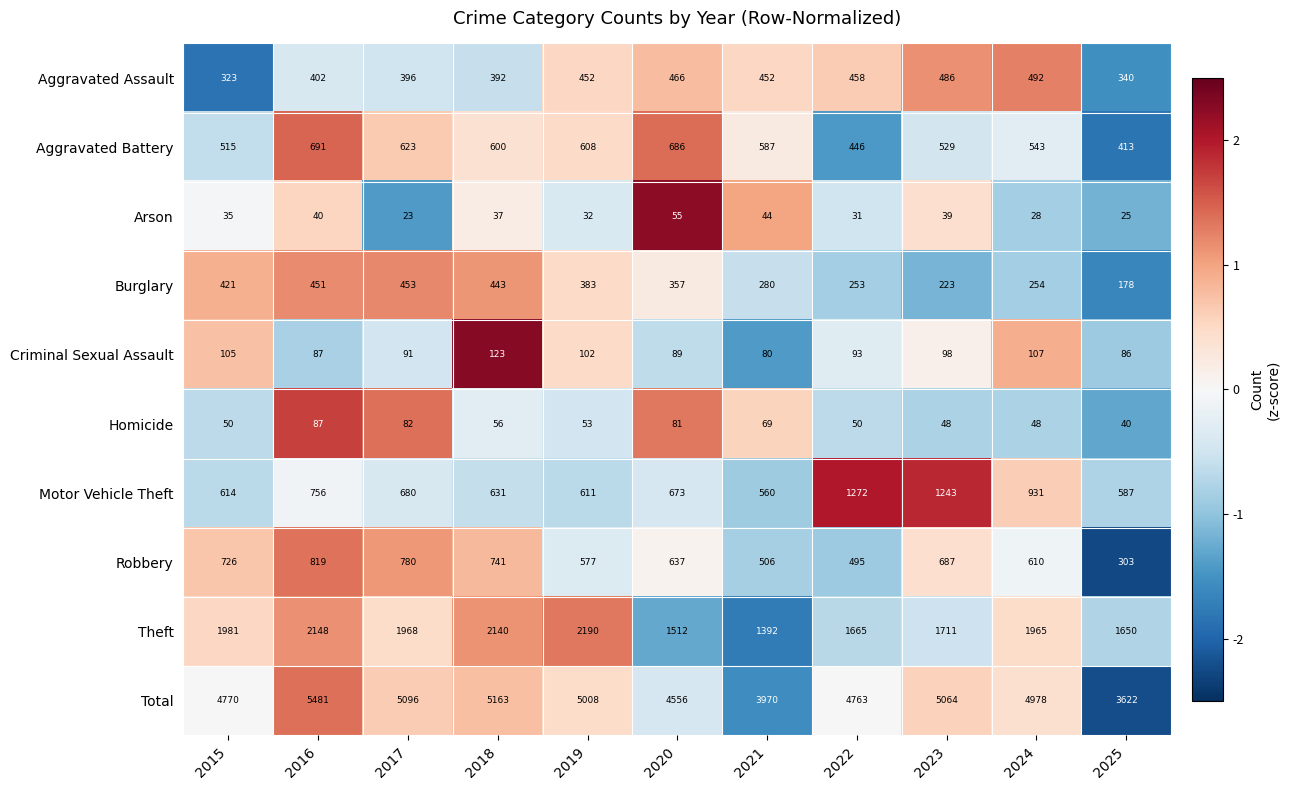

What is the average value of the Theft series?

1847